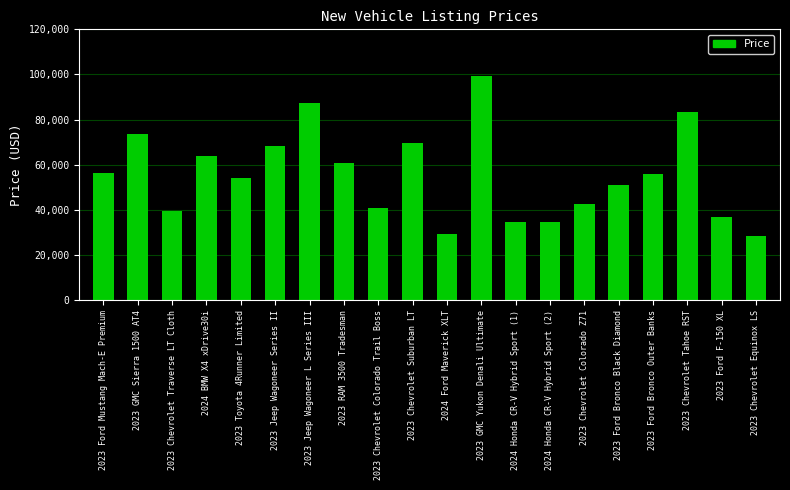

Read the value at 2024 Honda CR-V Hybrid Sport (2), to the nearest 50.

34700